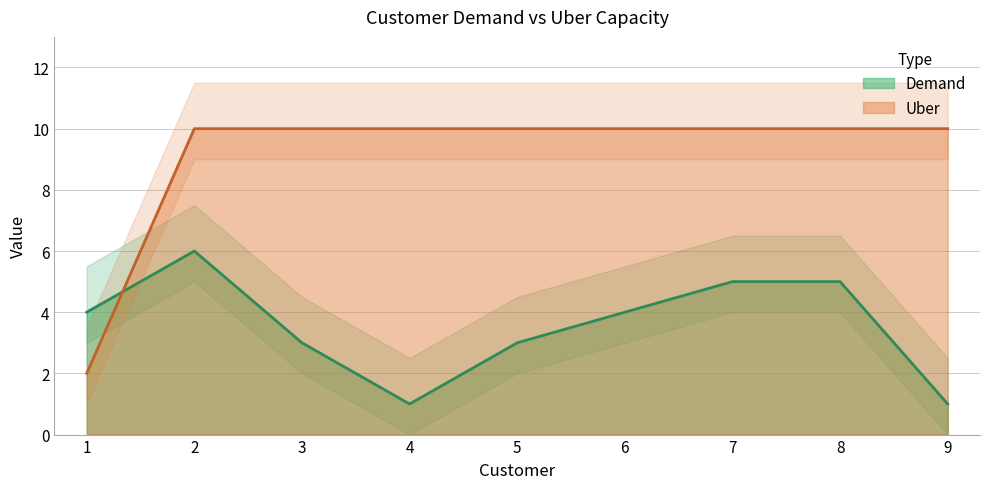

True or false: Uber has more than 0 points higher than both neighbors.

False